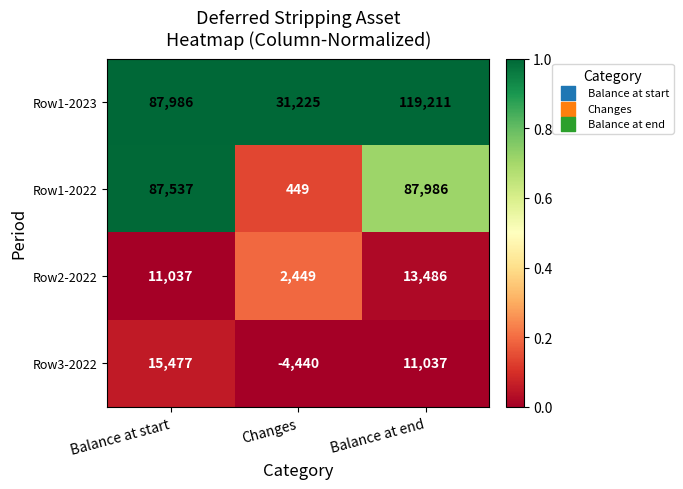

At which category is the sum across all series the highest?

Balance at end